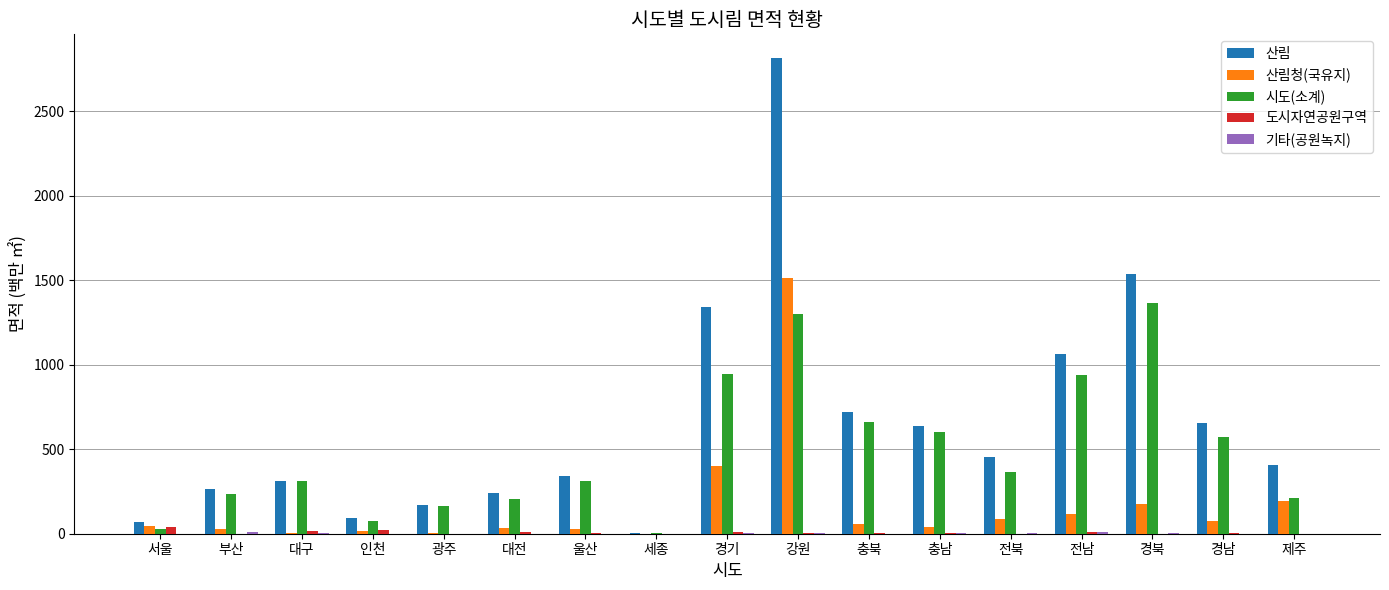

What is the sum of all 산림청(국유지) values?

2815.8